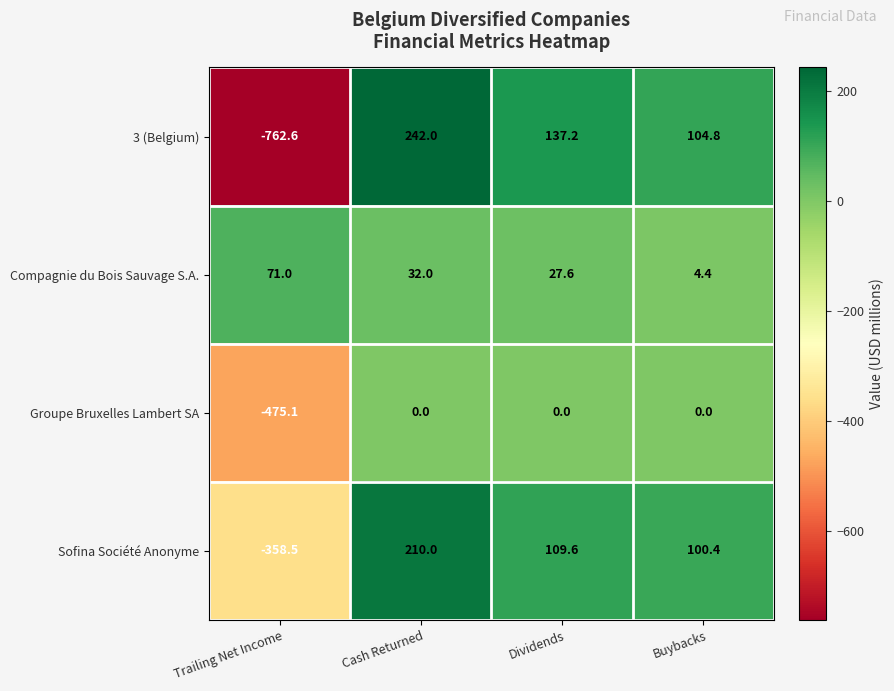

The 3 (Belgium) series shows 137.2 at Dividends. True or false?

True